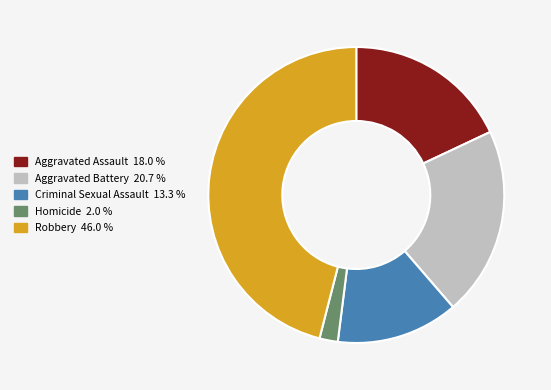

Which has a higher value, Robbery or Homicide?

Robbery